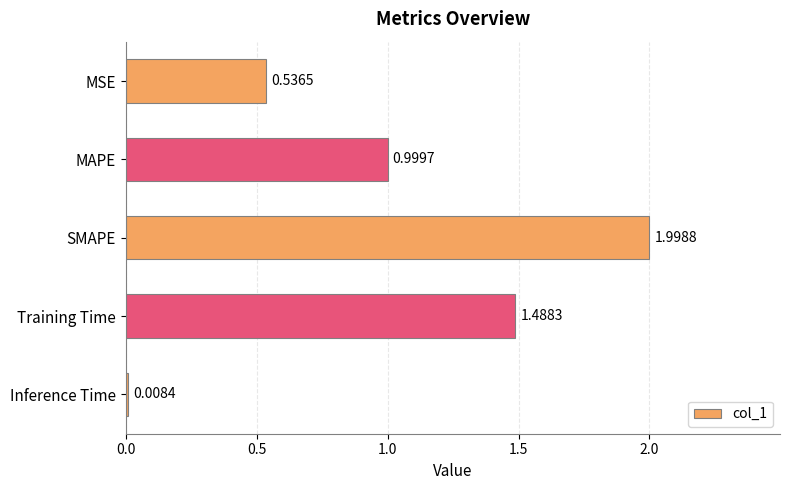

How many bars are there in total?

5